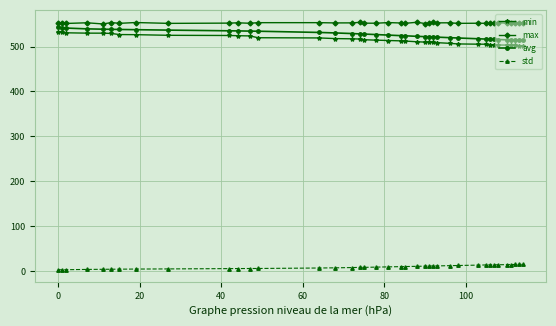

What is the value of the min point at the 23rd from the left?

510.7